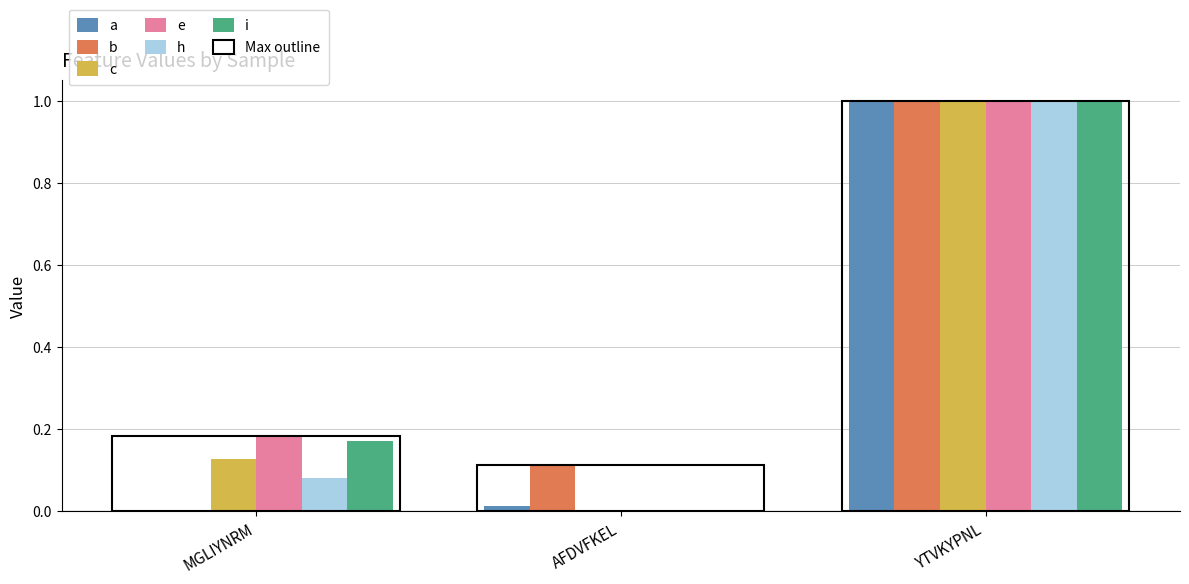

Which series has the largest total across all categories?

e